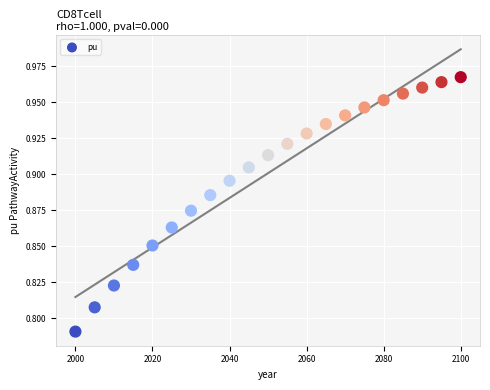

What is the range of X values (max minus min)?

100.0